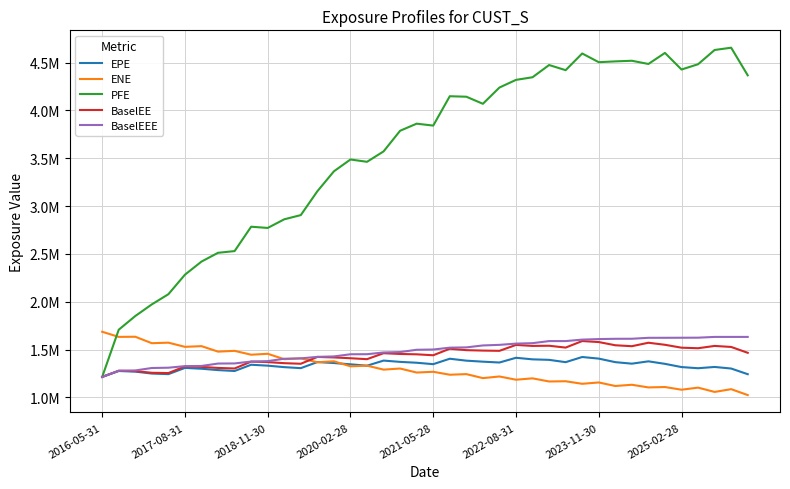

Reading left to right, what are all the values shown in this chart?

EPE: 1214754.0	1276602.0	1270019.9	1249978.4	1243857.6	1309048.2	1300404.5	1286019.7	1276675.1	1342089.0	1332540.2	1317033.9	1306604.3	1370063.8	1359902.9	1346581.6	1332068.5	1385551.7	1372069.8	1363014.8	1348095.0	1404976.0	1384773.7	1374216.2	1365383.1	1414891.9	1398464.9	1393264.3	1369017.9	1422957.0	1406216.3	1369169.0	1353348.9	1377705.0	1351439.9	1317745.9	1305646.0	1318957.9	1302457.8	1243263.3
ENE: 1686983.0	1633166.7	1634776.8	1567229.5	1572862.7	1529278.0	1536497.5	1479252.8	1487319.3	1446899.1	1456650.4	1400002.8	1408563.4	1368141.1	1378258.4	1325564.9	1332442.4	1291071.8	1302431.1	1260522.4	1268544.8	1237647.2	1244077.7	1202267.1	1219385.9	1185640.1	1199841.2	1167209.0	1169549.0	1142899.5	1156905.0	1119890.6	1132835.2	1105035.1	1109111.7	1081056.2	1102842.0	1057895.9	1086813.7	1025064.4
PFE: 1214754.0	1708257.0	1851284.0	1973144.0	2079461.0	2283514.0	2420544.0	2512453.0	2530178.0	2785041.0	2772202.0	2862440.4	2906551.1	3155837.0	3364188.0	3487845.0	3463541.0	3572282.0	3788283.0	3862269.0	3842122.0	4149129.0	4144032.0	4070036.0	4239989.0	4319977.0	4347560.0	4475321.0	4421611.0	4596001.0	4504962.0	4513393.6	4519919.4	4486341.5	4601826.8	4428358.7	4483552.6	4632510.4	4656426.0	4367653.4
BaselEE: 1214754.0	1279278.0	1275319.5	1258080.6	1255130.4	1324534.3	1319624.8	1308804.5	1303137.5	1374713.7	1369702.3	1358441.7	1352443.9	1423608.9	1418527.2	1410073.2	1400281.1	1462641.3	1454738.9	1451048.6	1441236.2	1509353.2	1494616.2	1490090.5	1487521.8	1549204.3	1538836.5	1540658.7	1521465.7	1589760.3	1579267.6	1545698.3	1535915.3	1572162.6	1550694.0	1520369.9	1514715.8	1538807.5	1528150.7	1466951.7
BaselEEE: 1214754.0	1279278.0	1282448.5	1308040.6	1311131.4	1327501.7	1329332.0	1354615.6	1355783.9	1375420.9	1380013.5	1404785.9	1408767.1	1424316.1	1428990.4	1451605.4	1452297.3	1470255.5	1474636.1	1498607.8	1501154.4	1520561.4	1523515.4	1543838.7	1549951.7	1563002.5	1567668.5	1589364.3	1589364.3	1604713.3	1610439.3	1613381.3	1613730.6	1623692.6	1623817.4	1624367.1	1625008.8	1633034.8	1633034.8	1633034.8